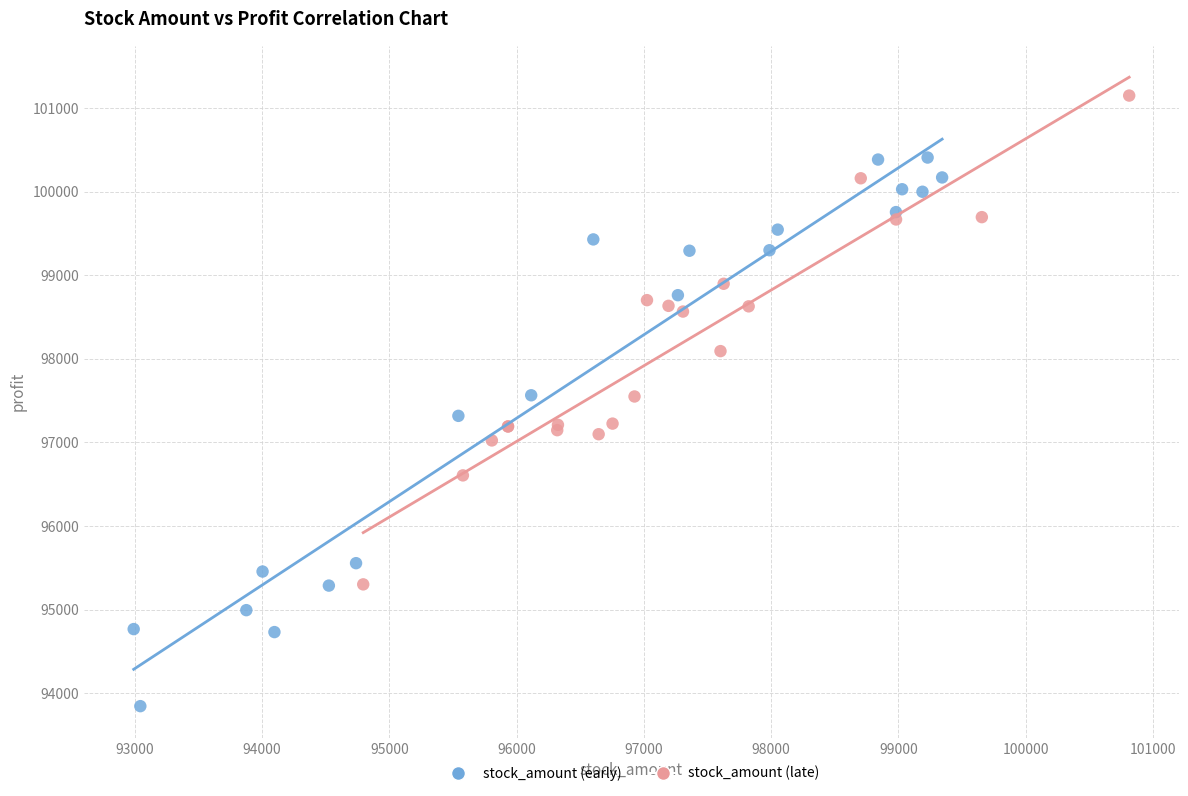

Which series reaches the minimum Y coordinate?

stock_amount (early)